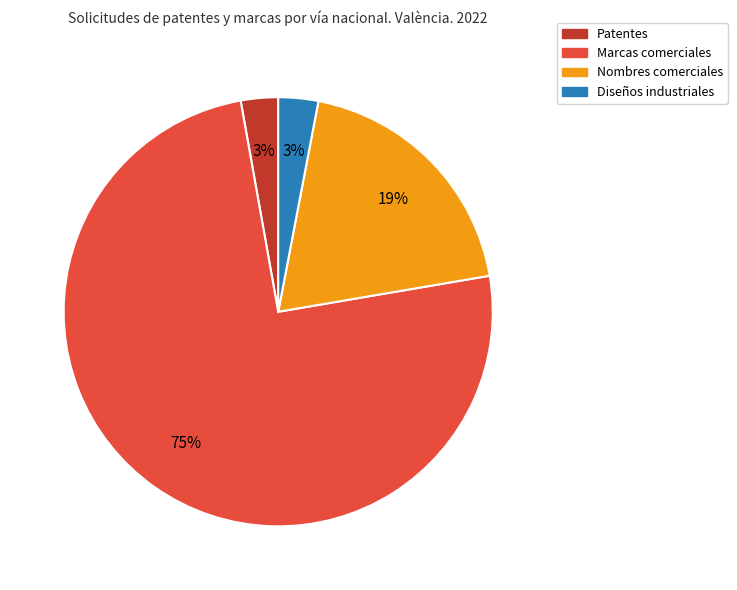

How many slices are in this pie chart?

4